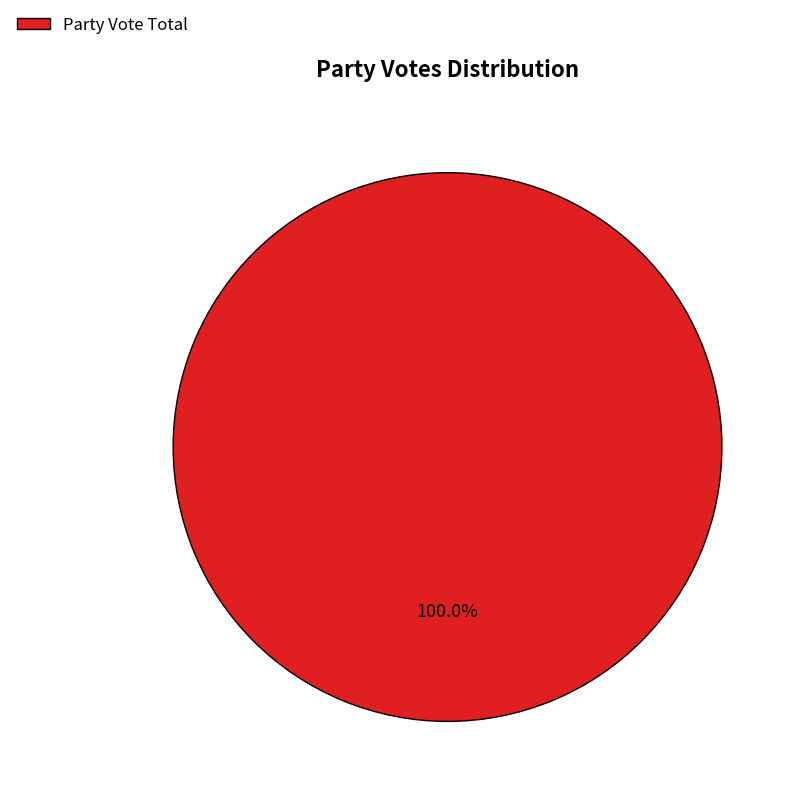

Rank the categories by value from highest to lowest.

Party Vote Total